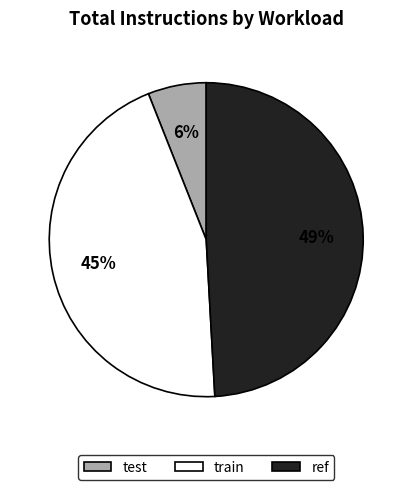

Between test and ref, which is larger?

ref